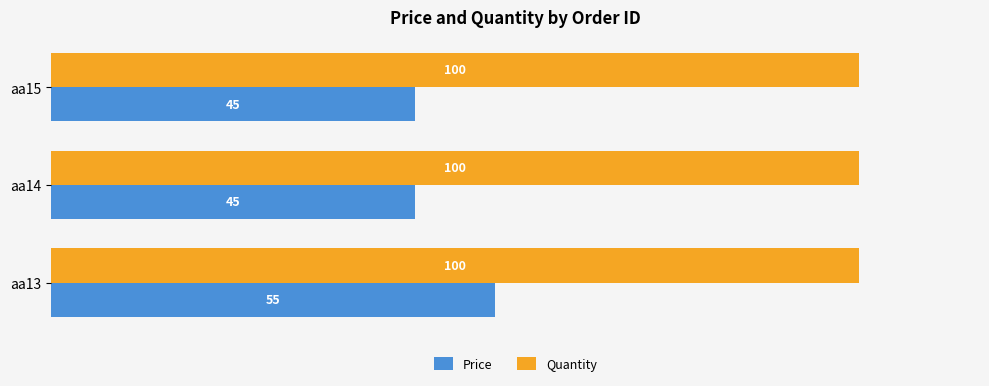

What are all the series names shown in the legend?

Price, Quantity